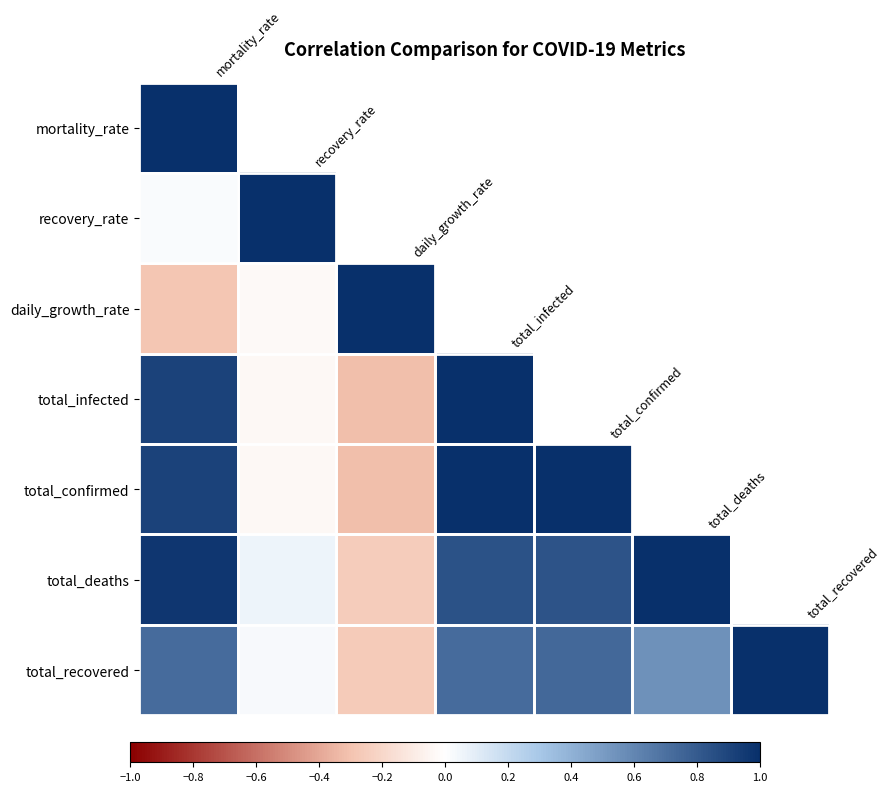

How many series are shown in this chart?

7